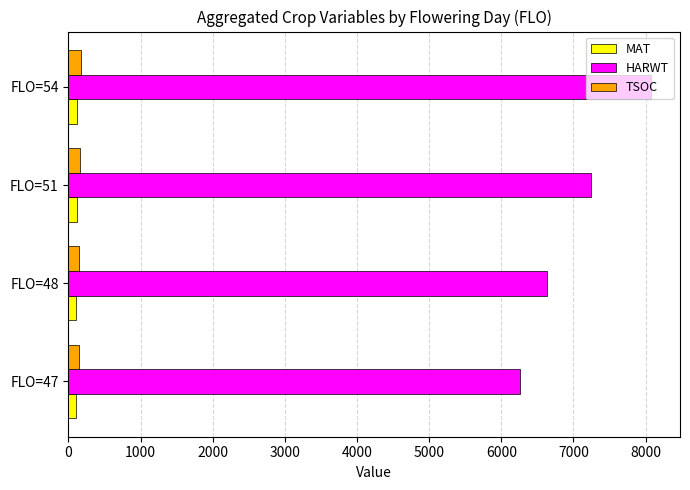

Which series changed the most between FLO=47 and FLO=51?

HARWT